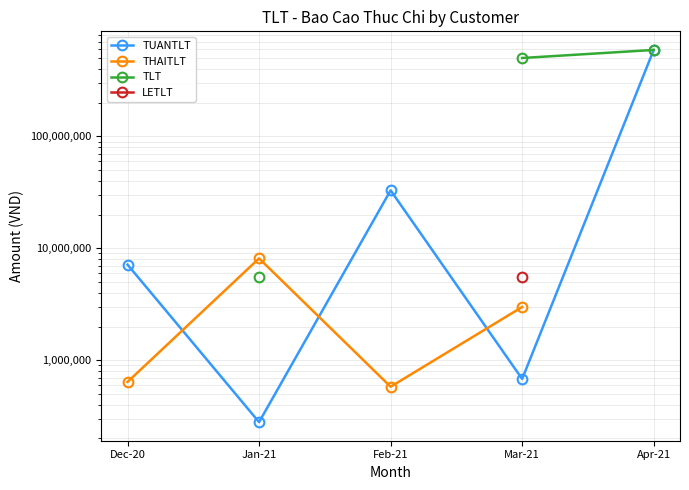

How many lines are shown in the chart?

4